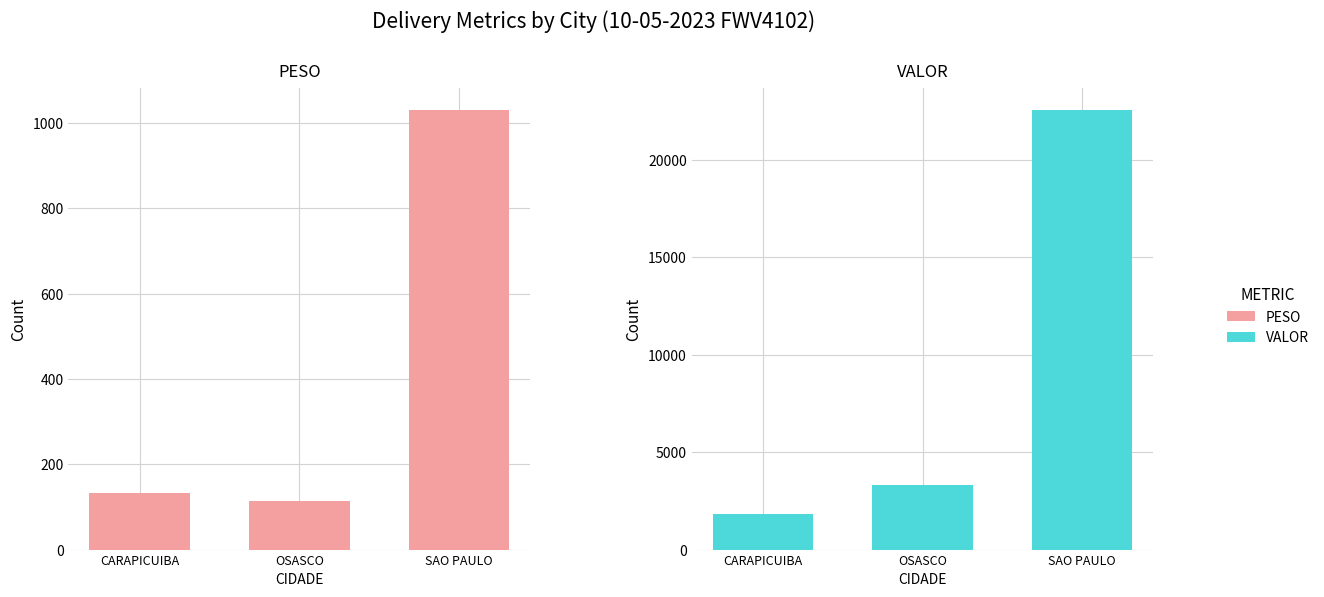

What is the spread (max minus min) of values at OSASCO?

3199.4